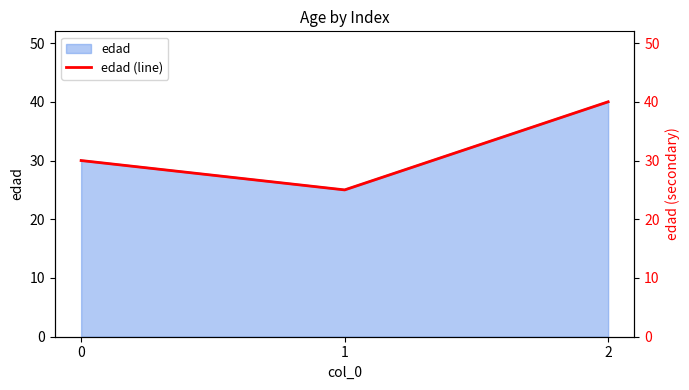

How many values are between 25 and 40?

3